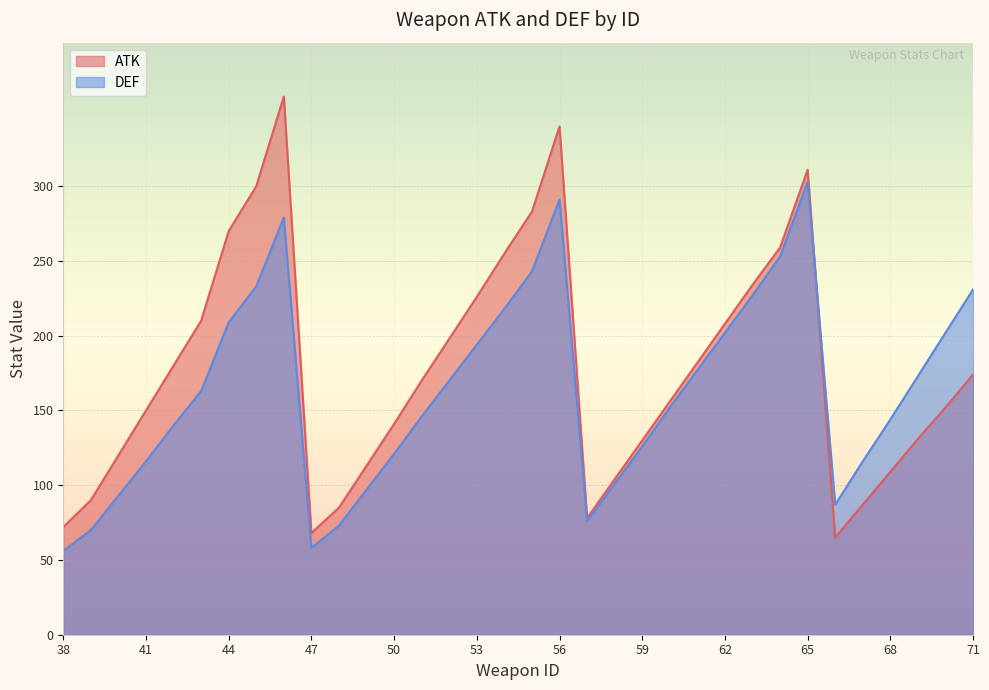

Reading left to right, extract all data points from this chart.

ATK: 72	90	120	150	180	210	270	300	360	68	85	113	141	170	198	226	255	283	340	78	104	130	156	182	208	234	259	311	65	87	109	131	152	174
DEF: 56	70	93	116	140	163	209	233	279	58	73	97	121	146	170	194	218	243	291	76	101	126	152	177	202	227	253	303	87	116	144	173	202	231